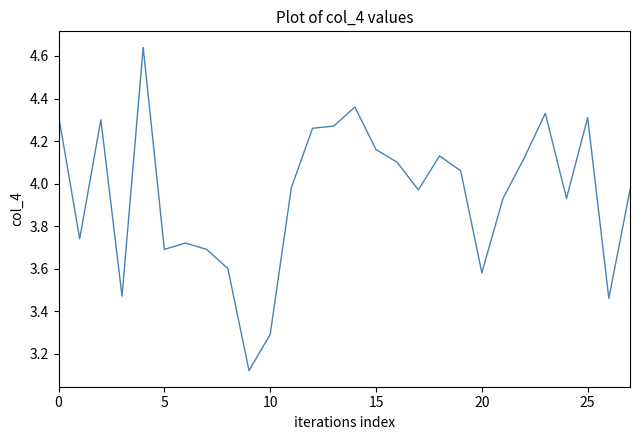

What is the difference between the maximum and minimum values?

1.5